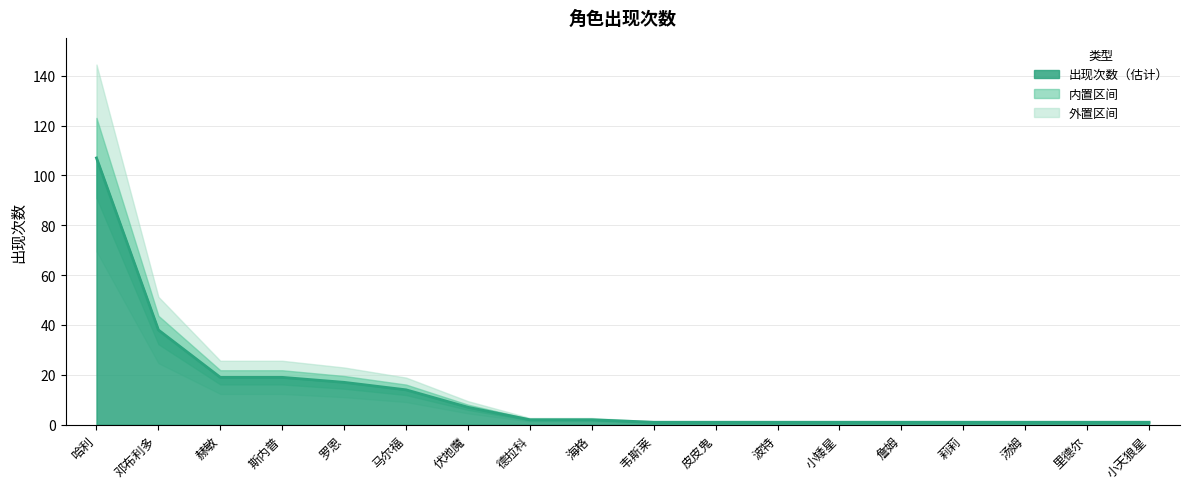

What is the change in value from 马尔福 to 韦斯莱?

-13